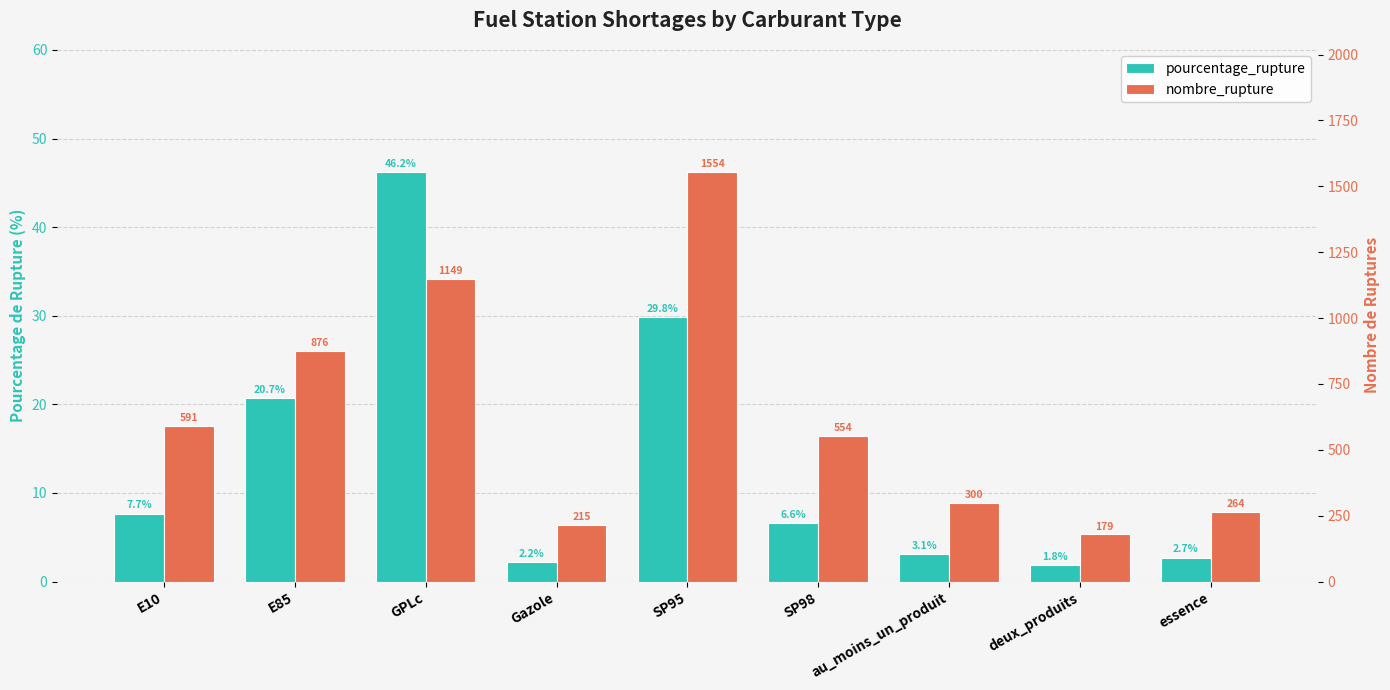

At SP95, list the series in order from largest to smallest.

nombre_rupture, pourcentage_rupture